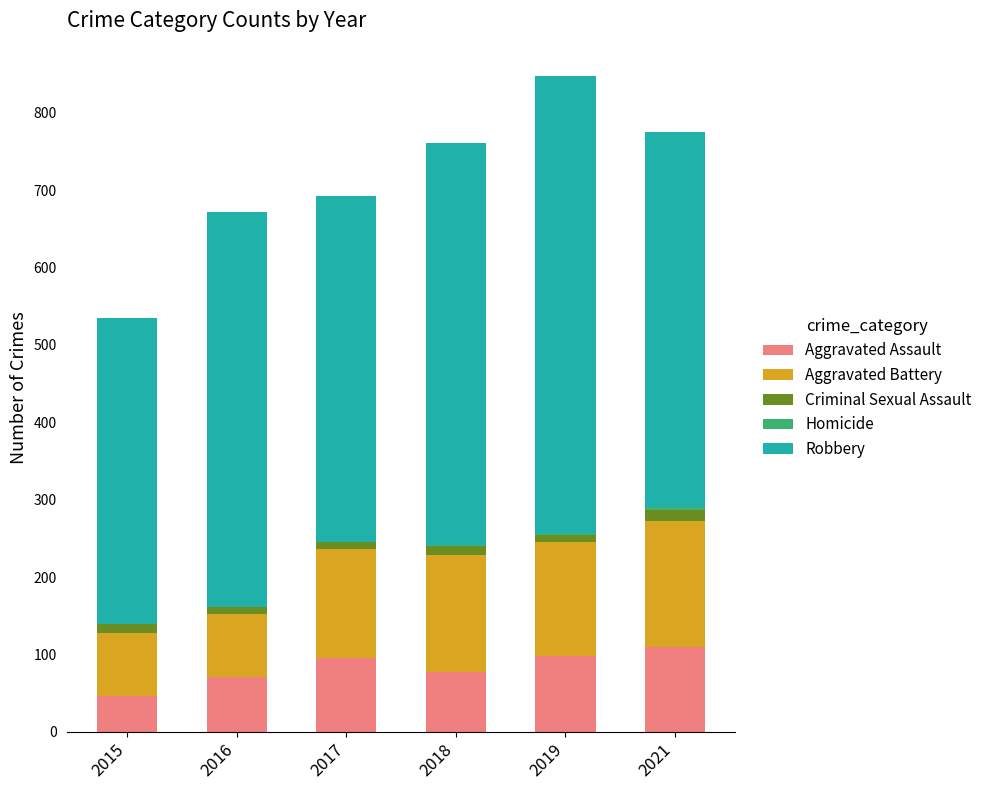

Count the number of data series in this chart.

5